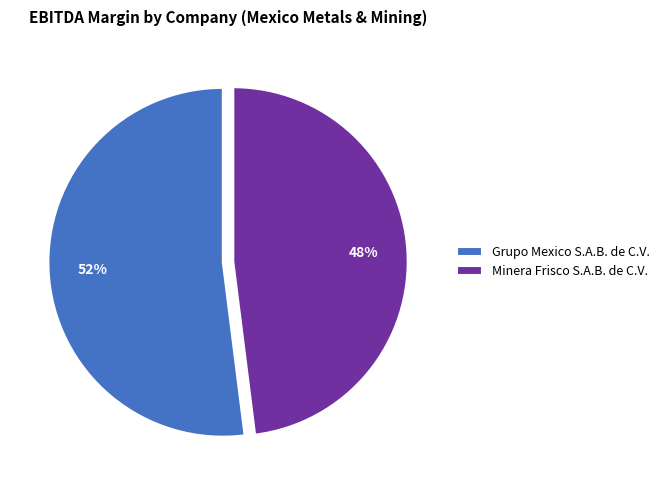

Does any single category account for the majority?

Yes